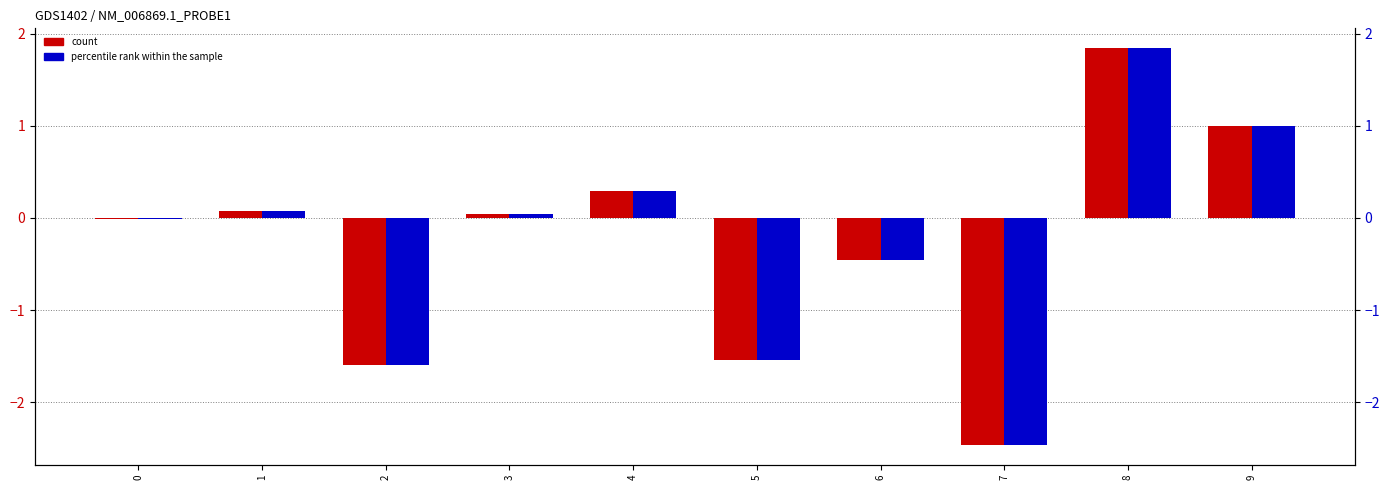

At which label does percentile rank within the sample first exceed 0?

1